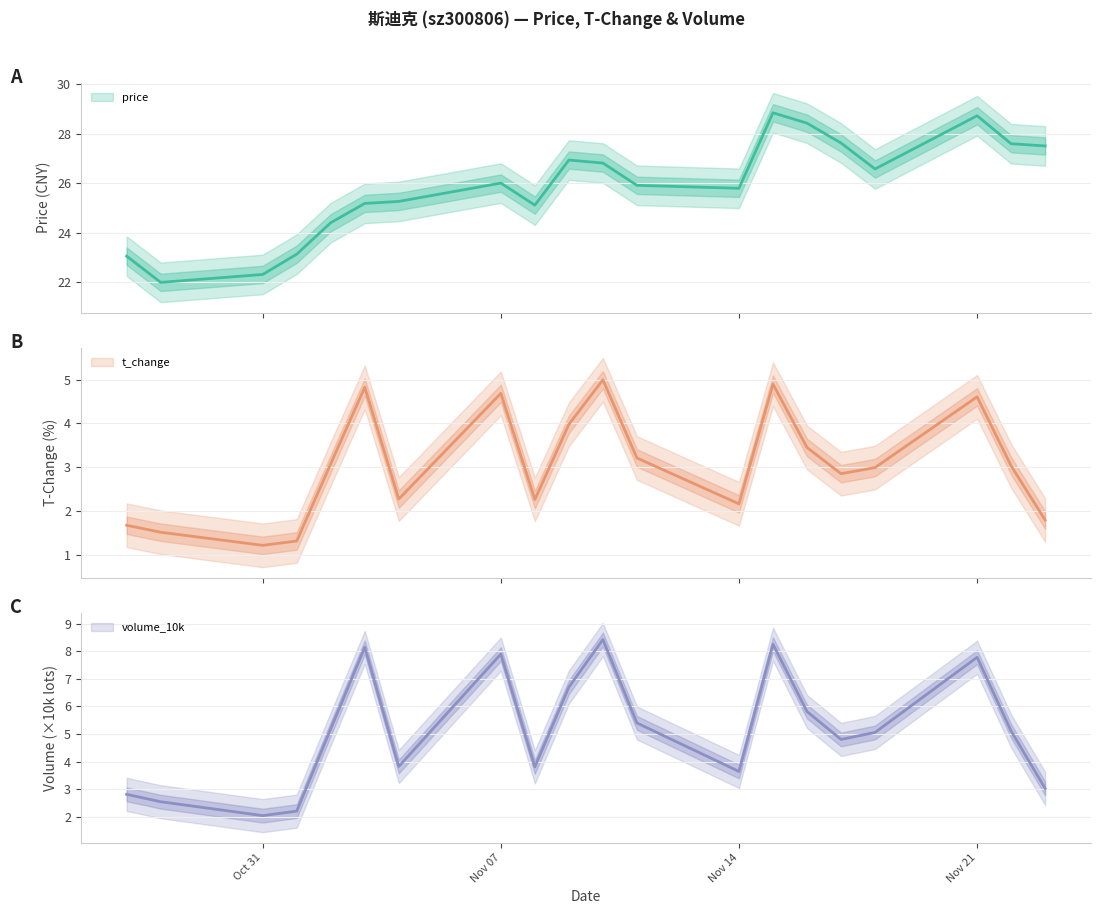

Where is the first local minimum for t_change?

Oct 31